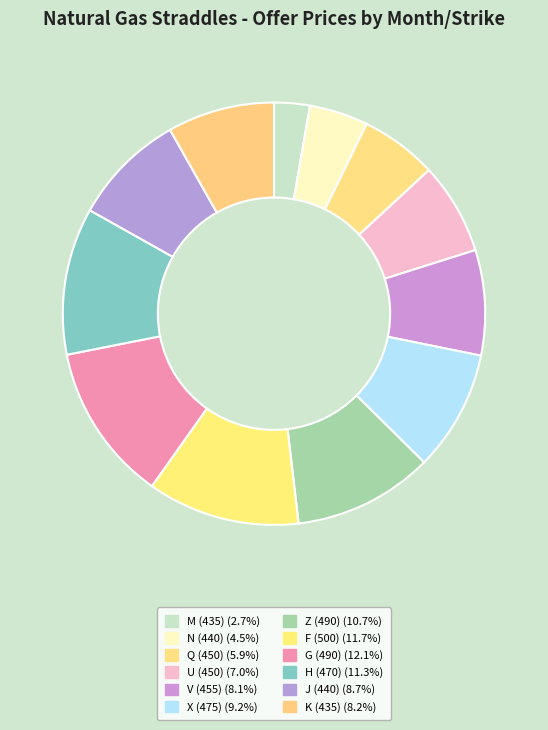

Which slice is the smallest?

M (435)